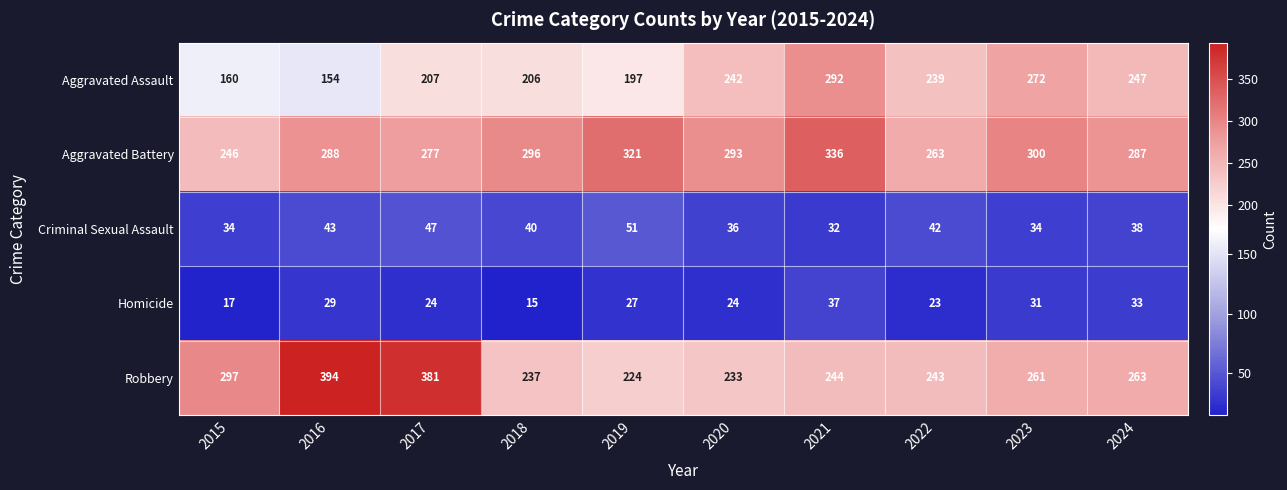

What is the difference between the highest and lowest values at 2016?

365